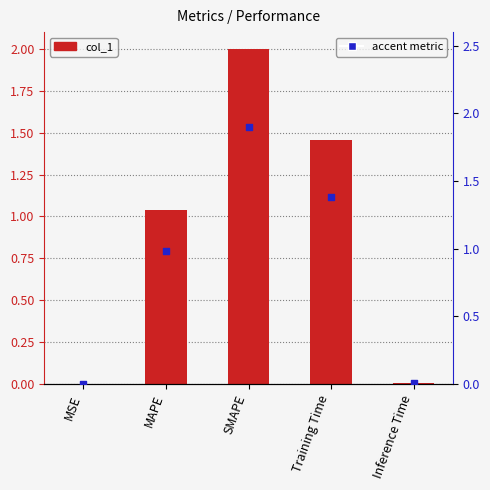

What is the change in value from MAPE to Training Time?

+0.4